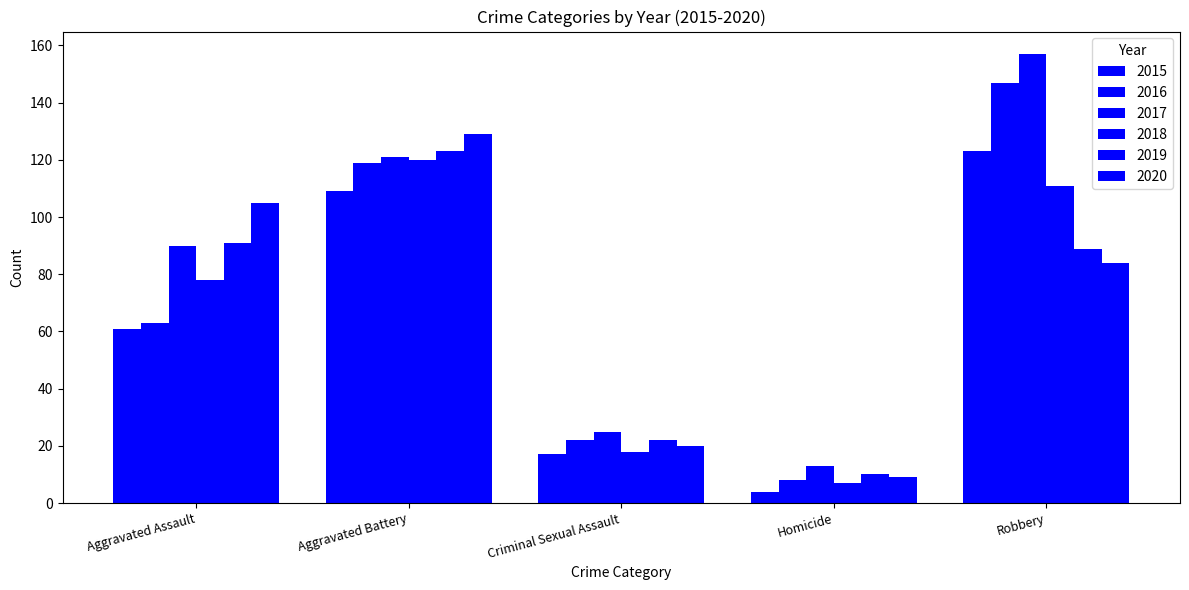

Reading left to right, extract all data points from this chart.

2015: 61	109	17	4	123
2016: 63	119	22	8	147
2017: 90	121	25	13	157
2018: 78	120	18	7	111
2019: 91	123	22	10	89
2020: 105	129	20	9	84